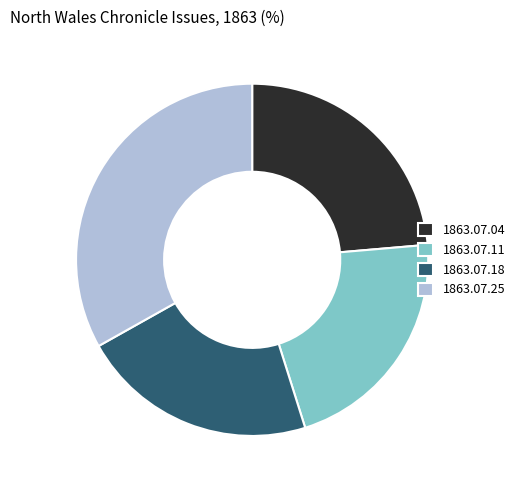

How many segments does this pie chart have?

4